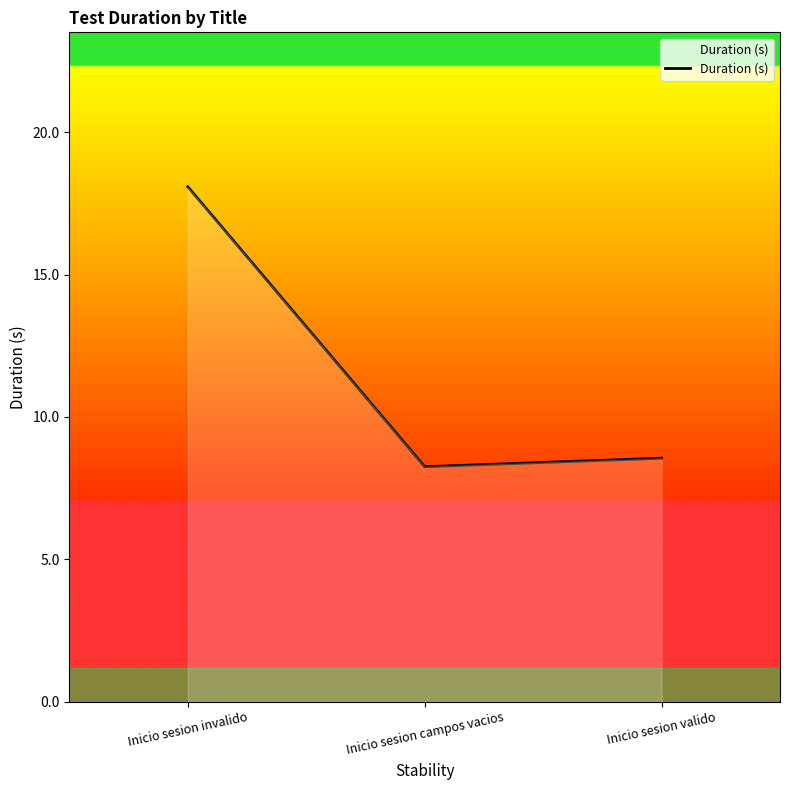

What position from the left is Inicio sesion valido?

3